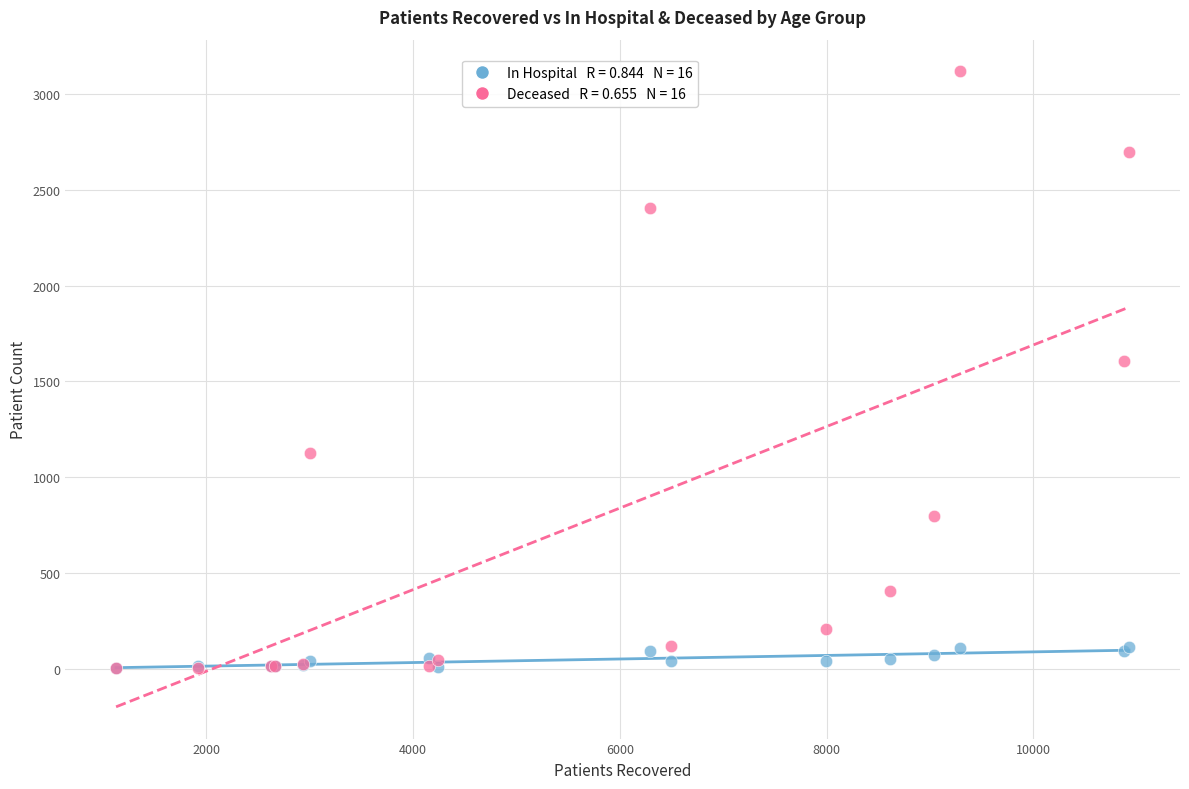

Across all series, what Y value is closest to 1561?

1608